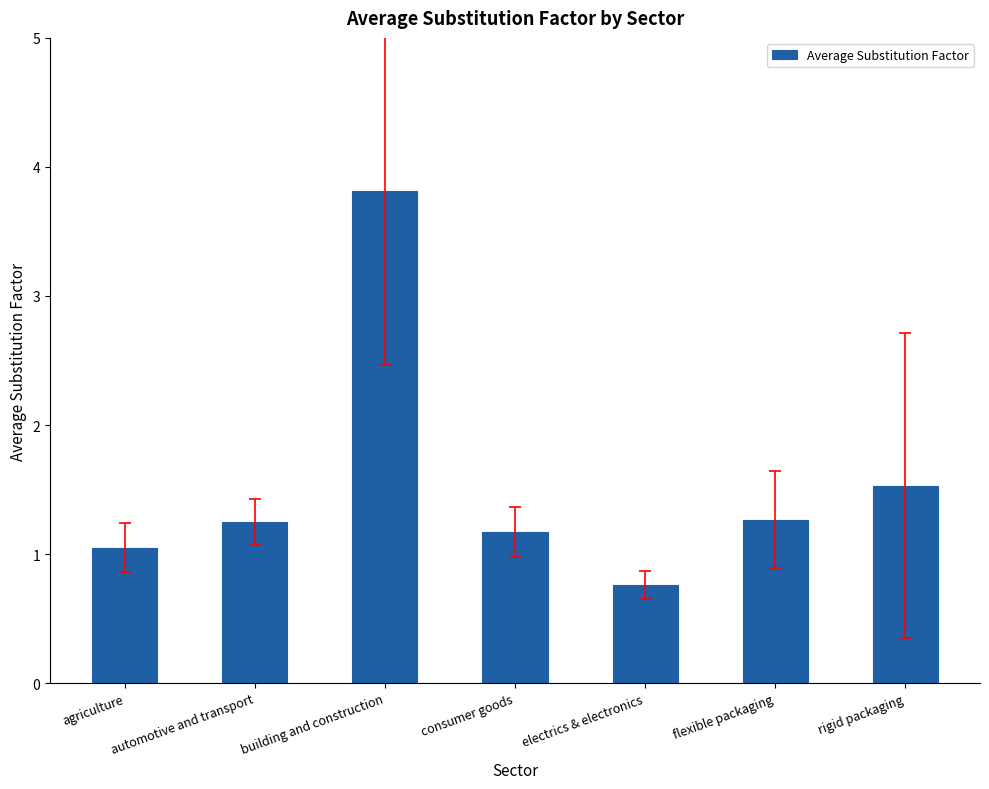

What is the smallest value displayed?

0.8